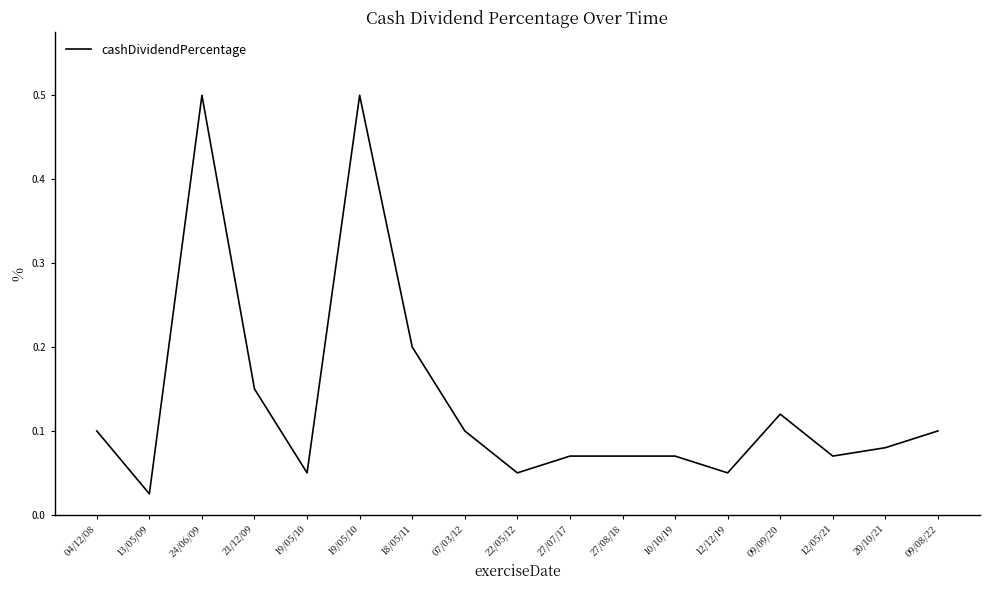

At which category does the data reach its first local peak?

24/06/09